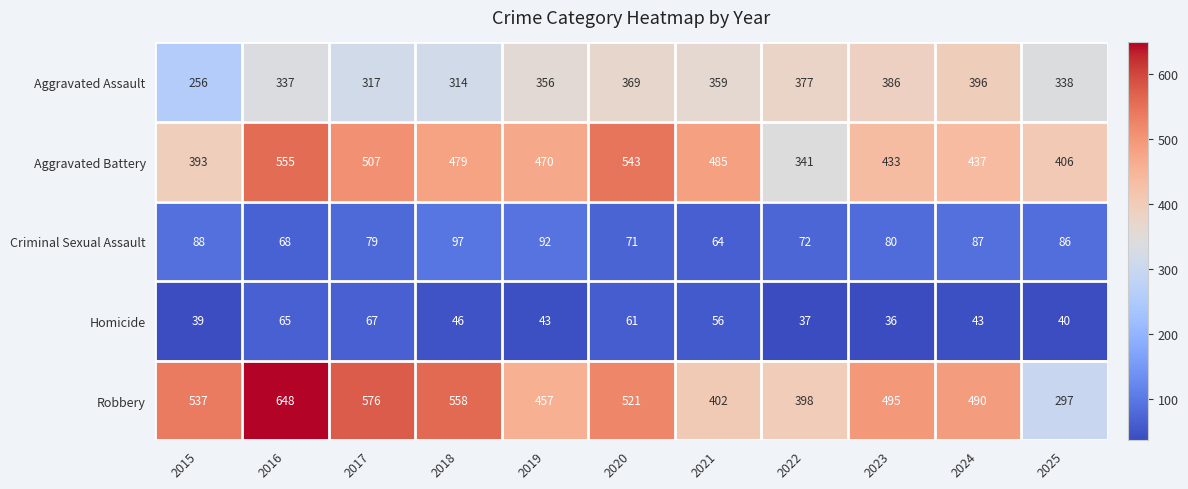

What is the sum of all Robbery values?

5379